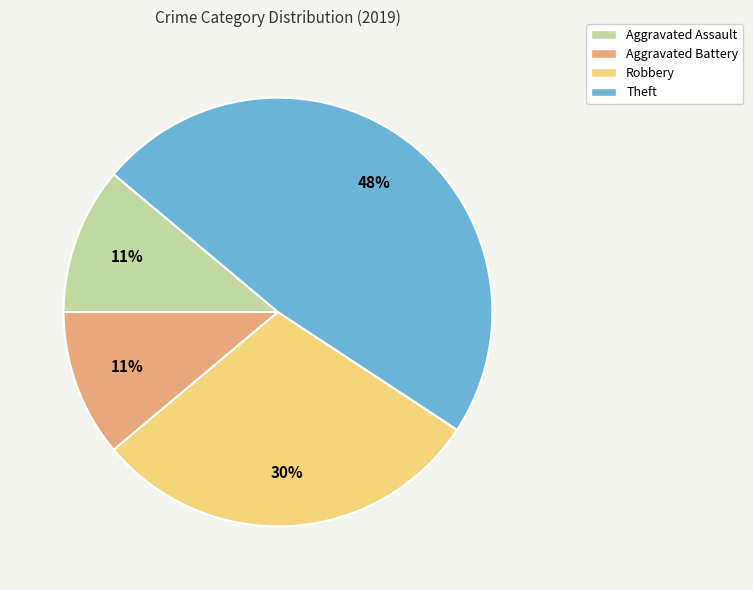

Is the sum of Aggravated Battery and Theft greater than half?

Yes